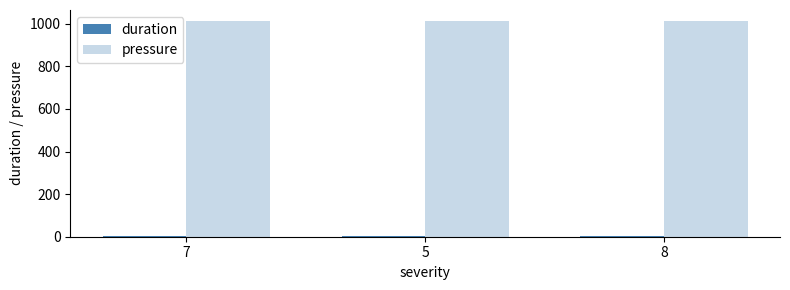

The pressure series shows 698 at 5. True or false?

False